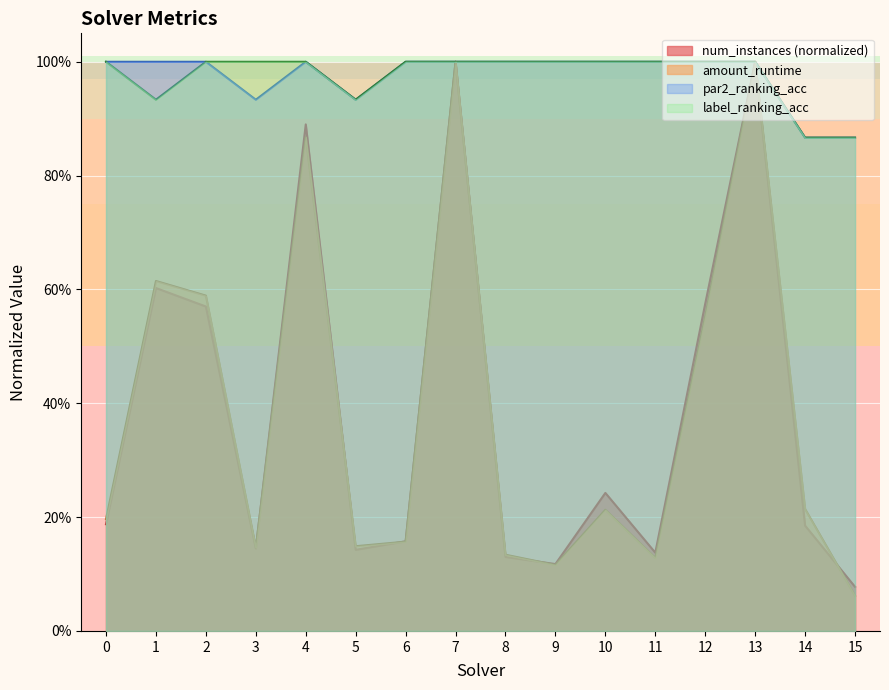

What is the sum of all num_instances values?

6.2